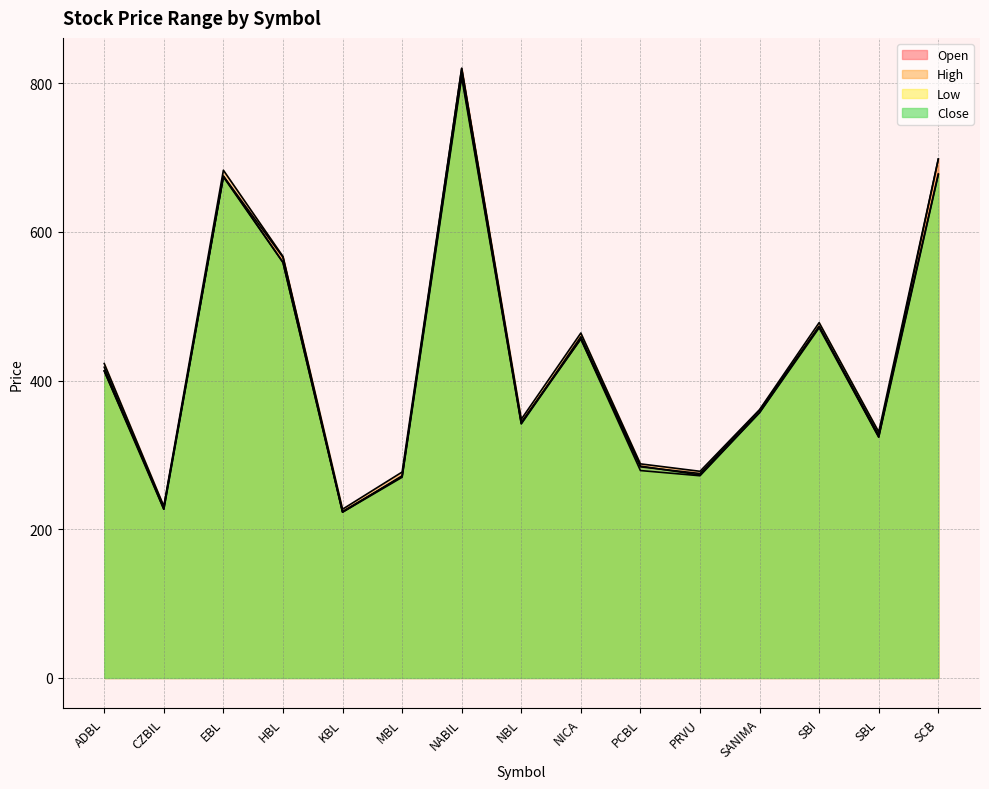

True or false: Open and Low cross at least once.

False